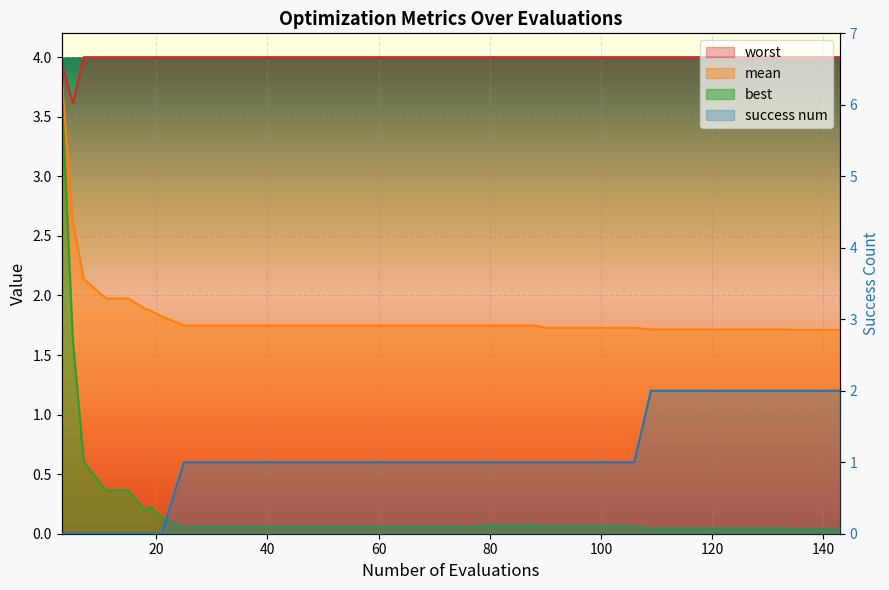

Rank the series at mean from highest to lowest value.

worst, mean, best, success_num